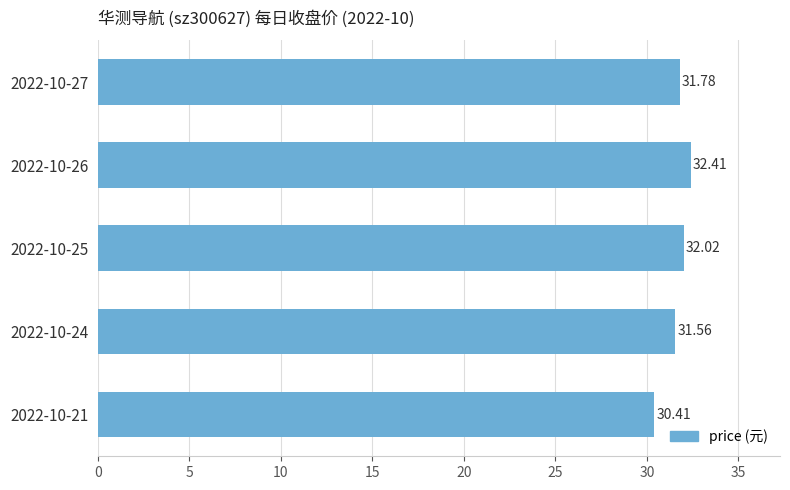

What is the sum of all values?

158.2